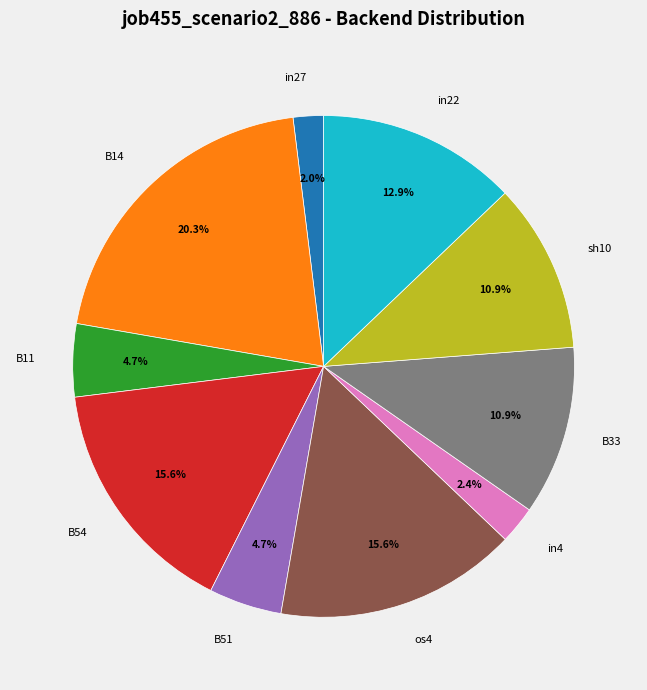

Does B33 represent more than half of the total?

No